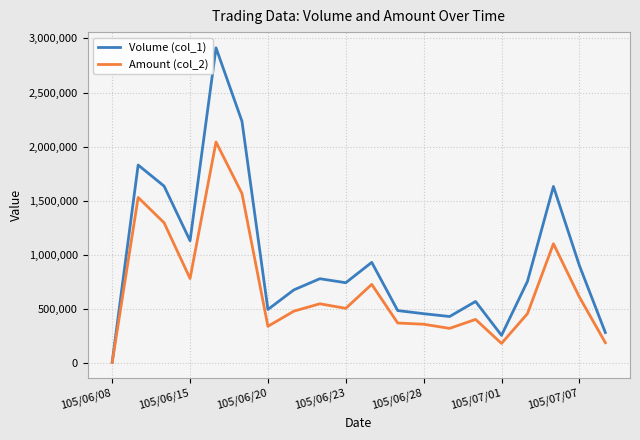

How many lines are shown in the chart?

2